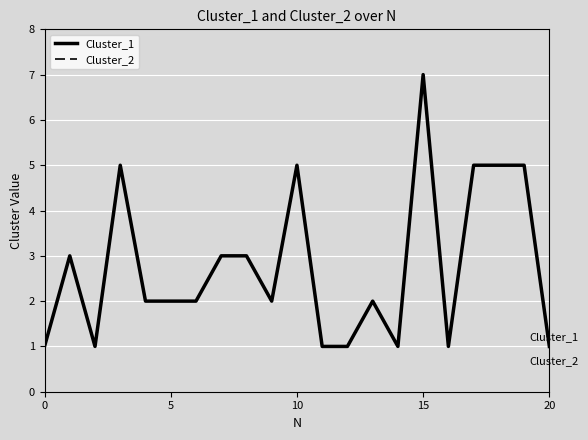

Does the chart have visible grid lines?

Yes